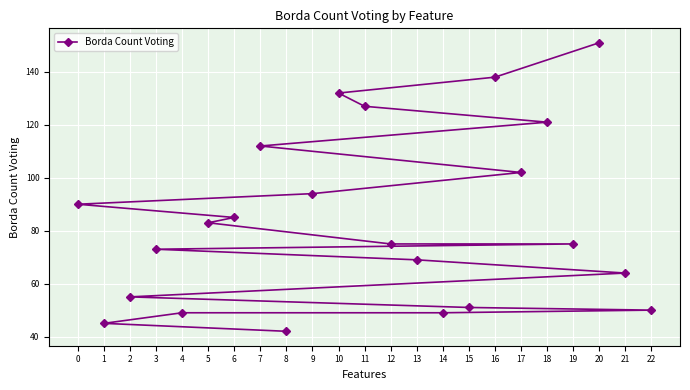

What is the sum of all values?

1932